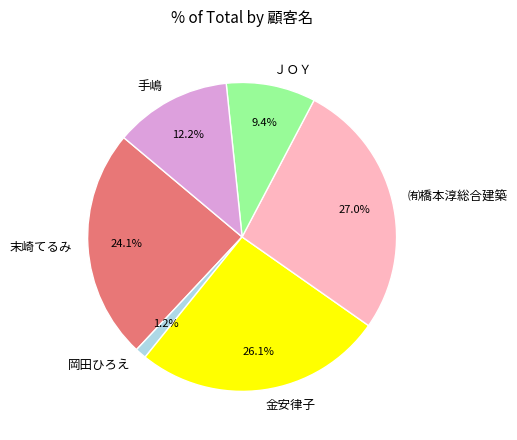

True or false: 金安律子 accounts for 35% of the total.

False